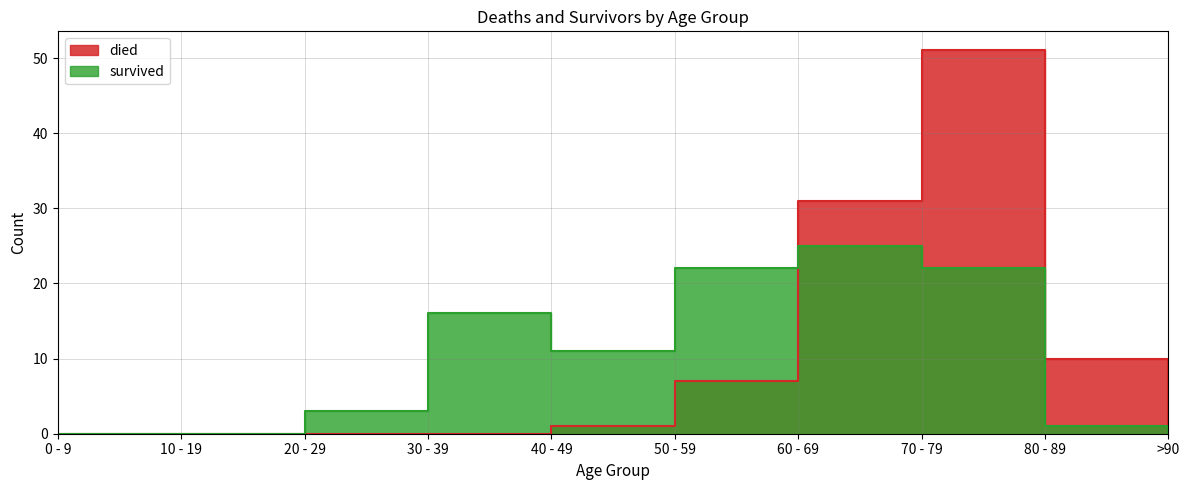

What are all the series names shown in the legend?

died, survived